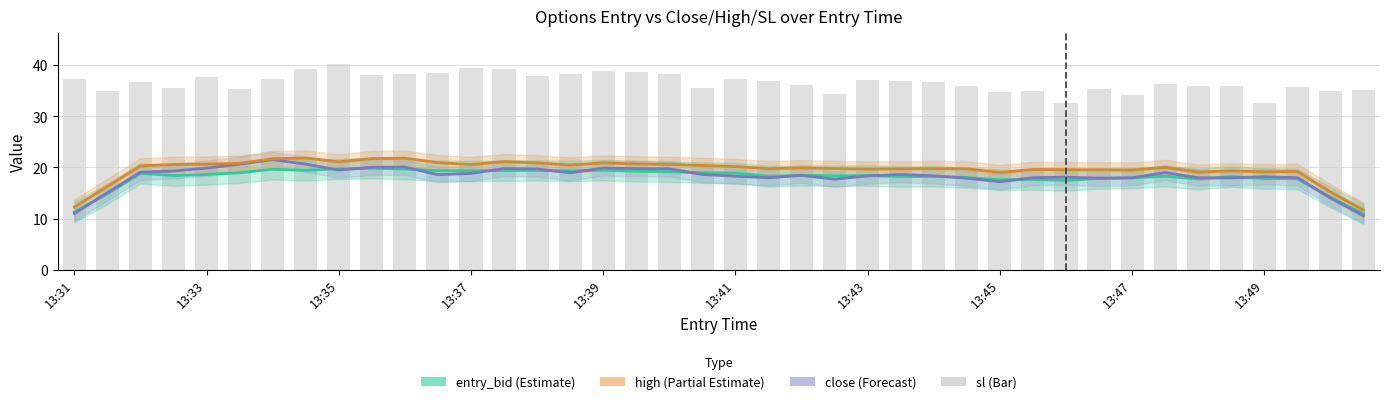

Which series has the largest range (max minus min)?

close